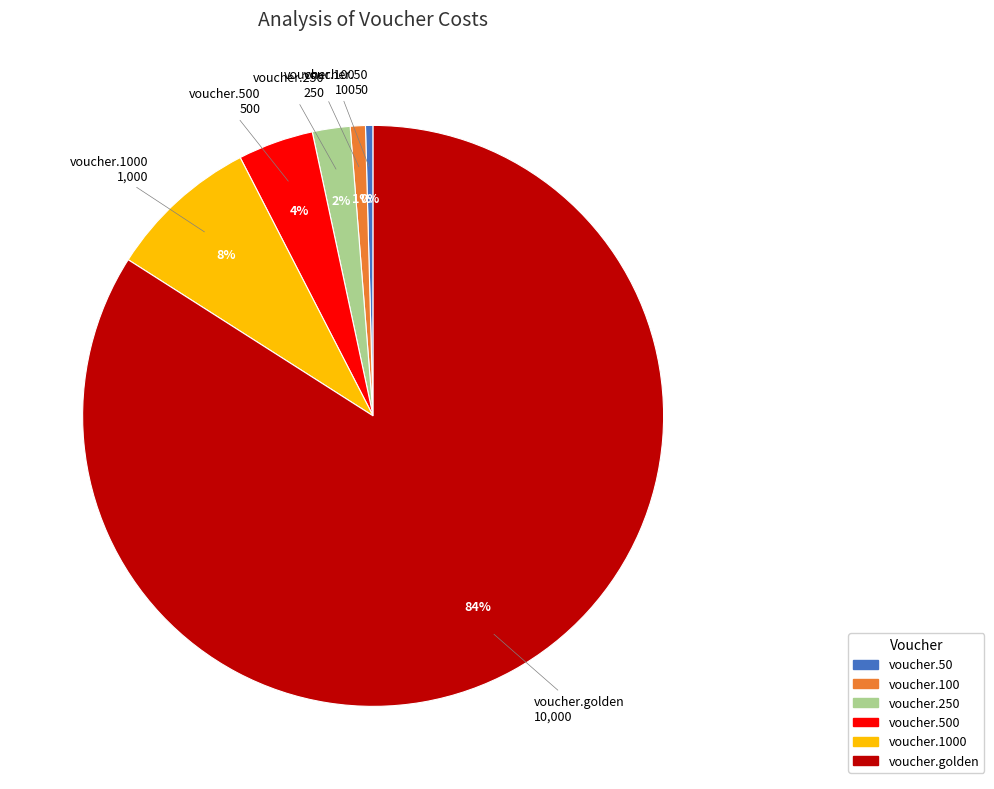

Is there any slice that represents more than half of the pie?

Yes